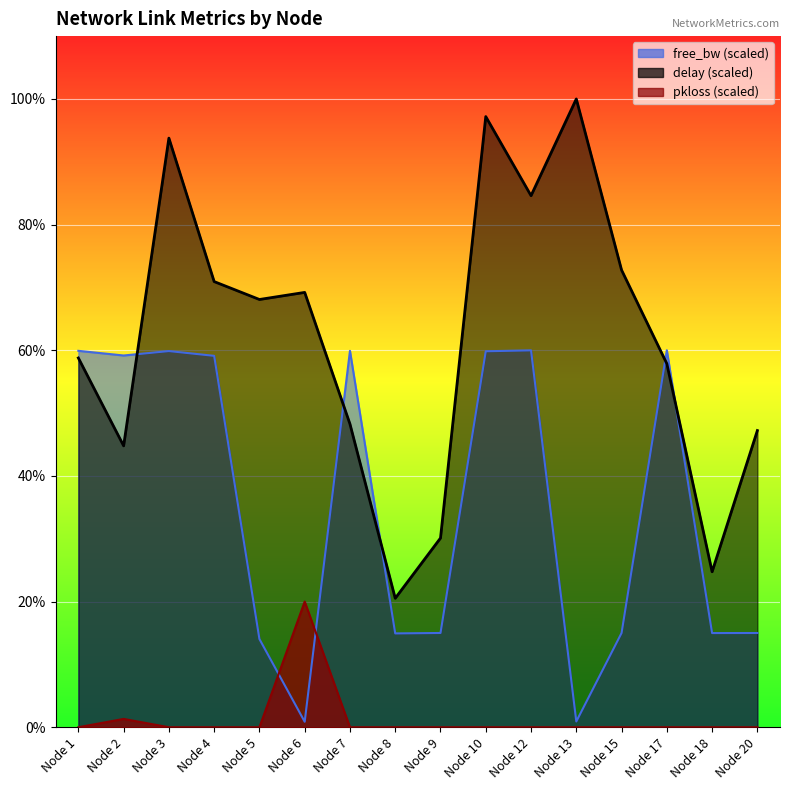

At how many categories does at least one series exceed 45?

13